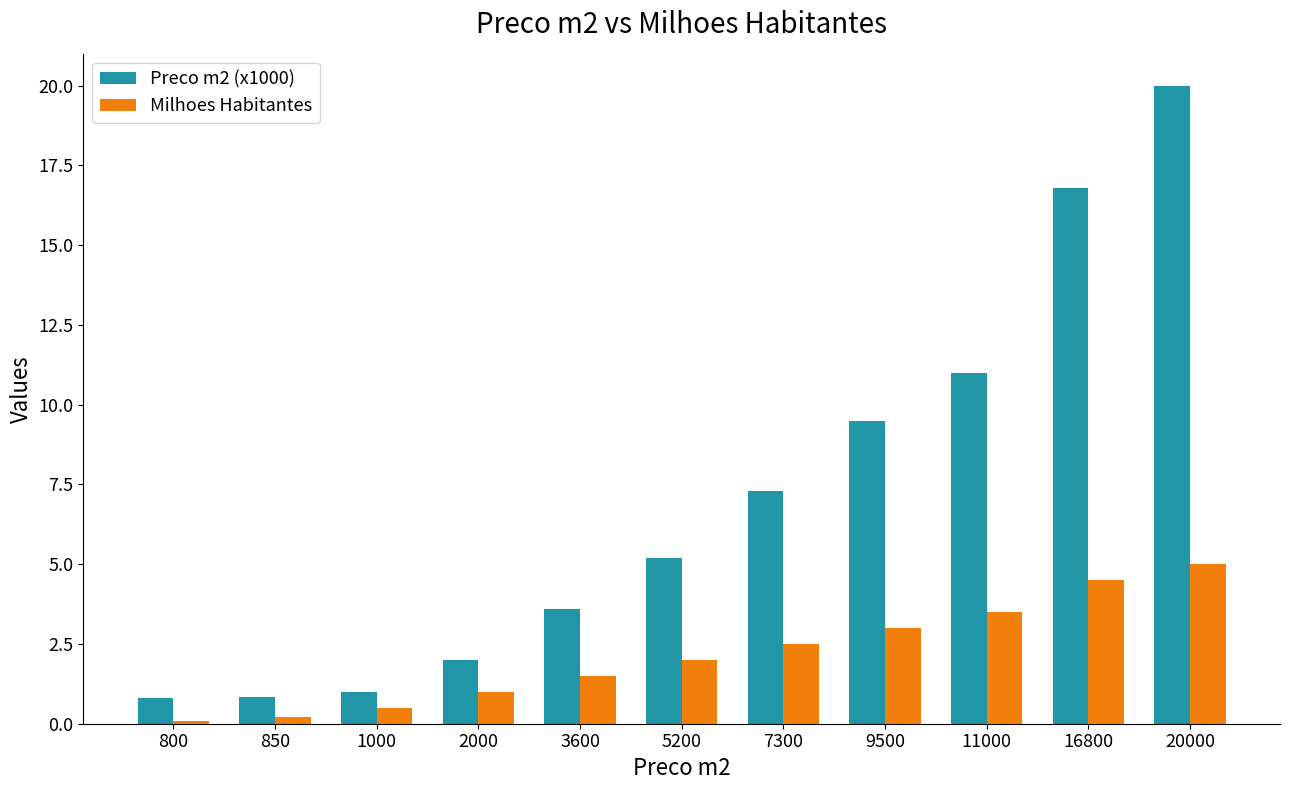

How many data points in Preco m2 (x1000) are less than 5?

5